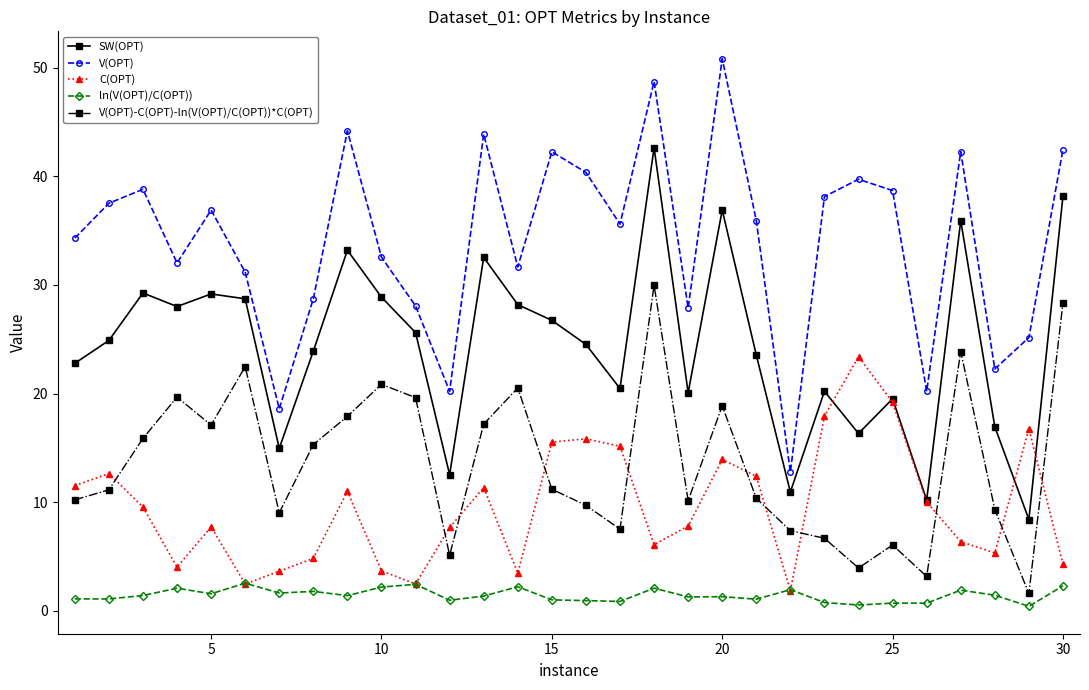

What is the minimum value for V(OPT)?

12.8